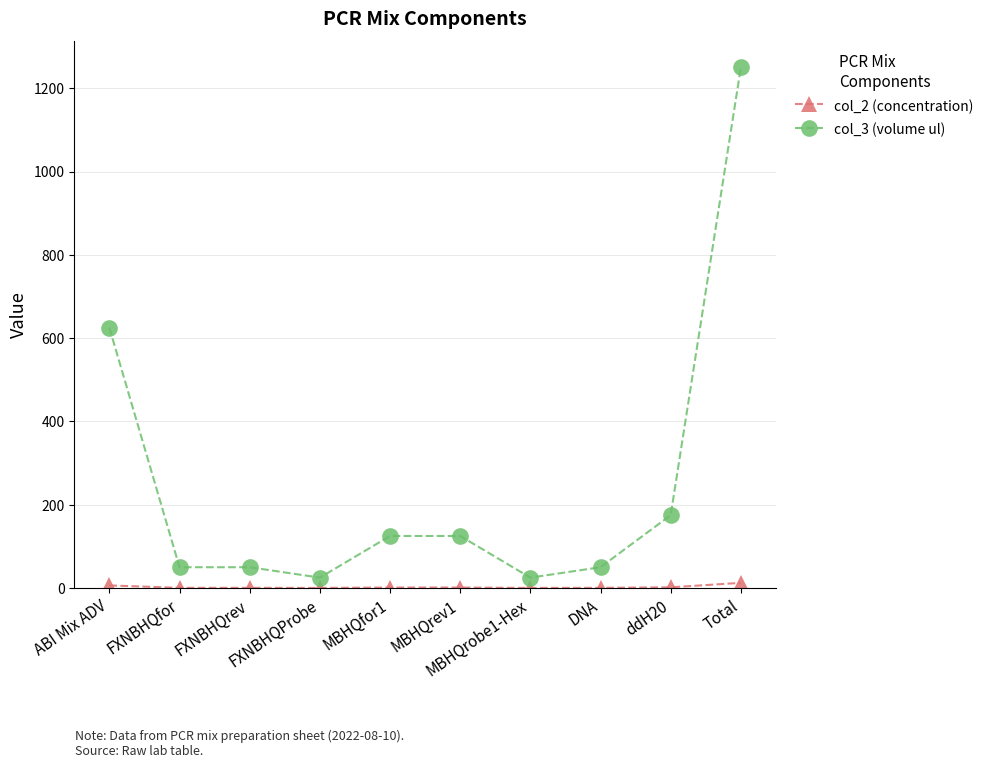

What is the average value of the col_3 (volume ul) series?

250.0